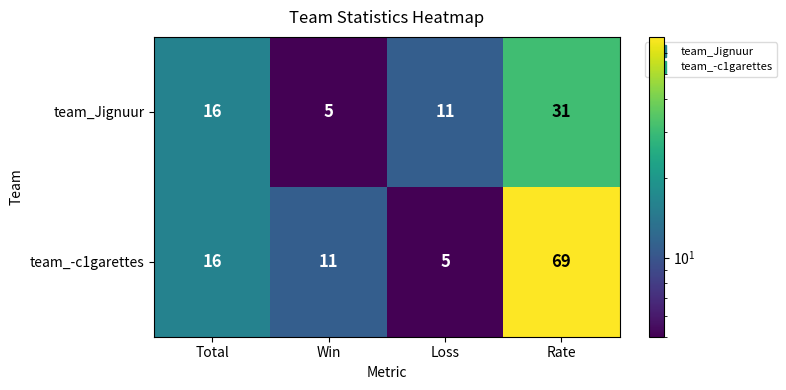

What is the lowest value of the team_-c1garettes series?

5